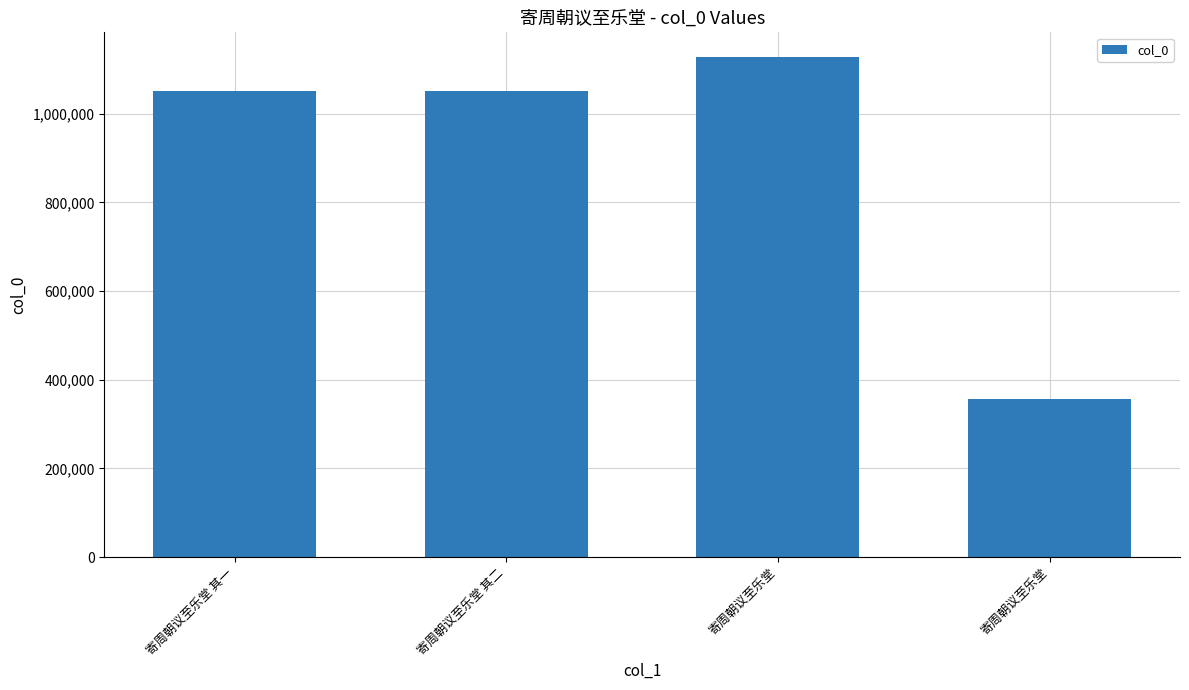

What is the value of the 3rd bar from the left?

1127522